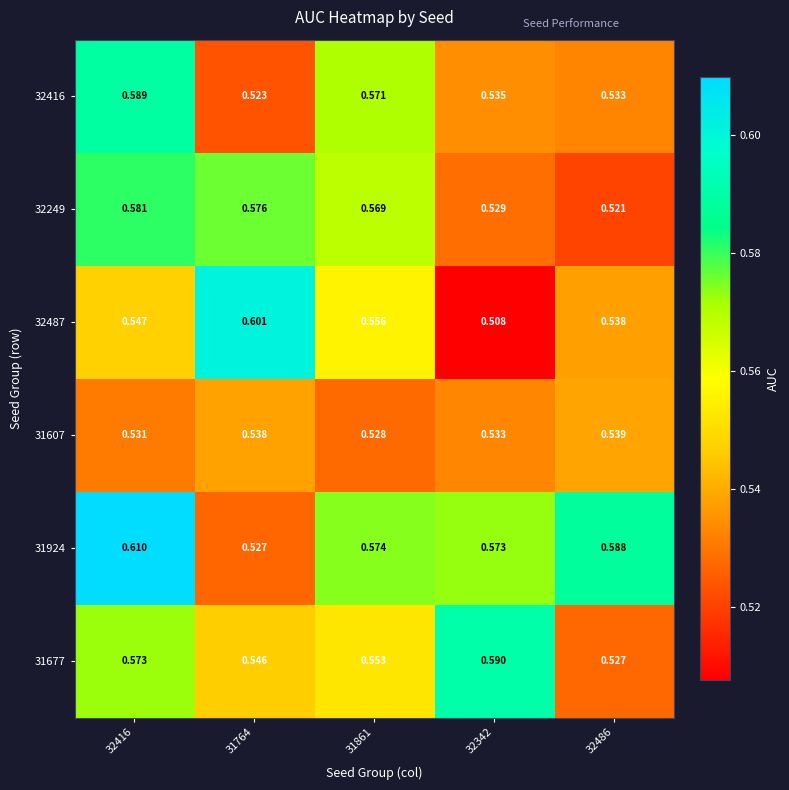

Is the value of 32416 at 32342 greater than the value of 31924 at 32342?

No